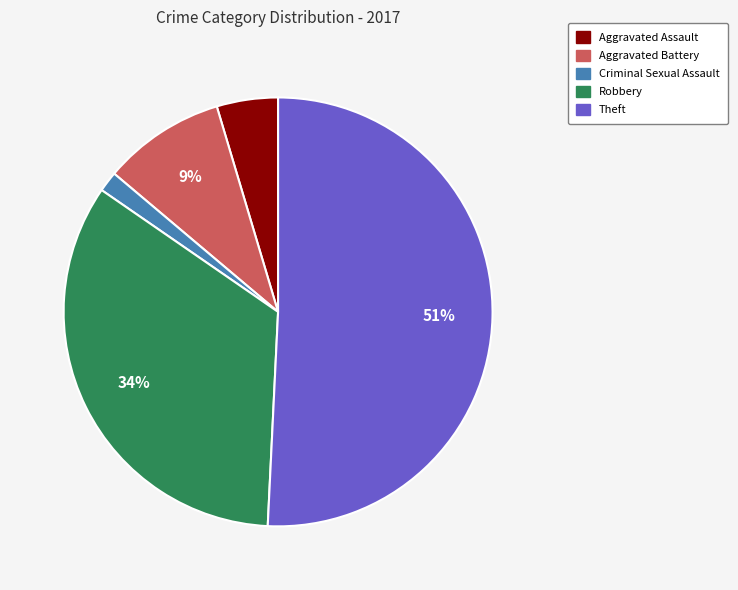

Combined, do Criminal Sexual Assault and Aggravated Assault account for over 50%?

No